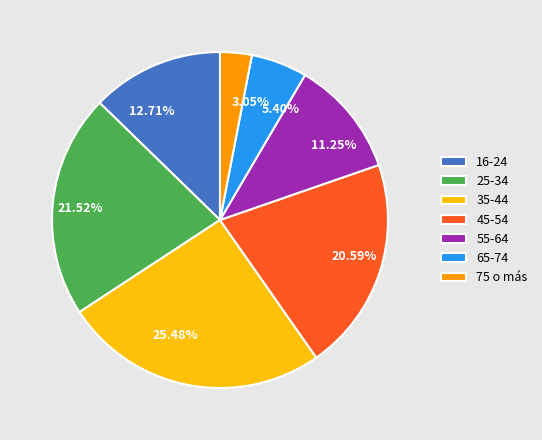

What is the largest slice in the pie chart?

35-44